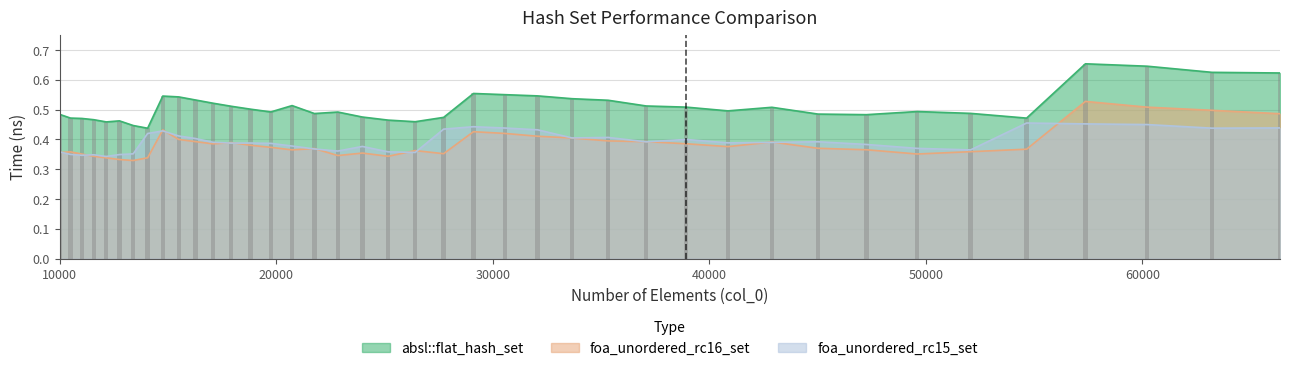

At how many categories does at least one series exceed 0?

40